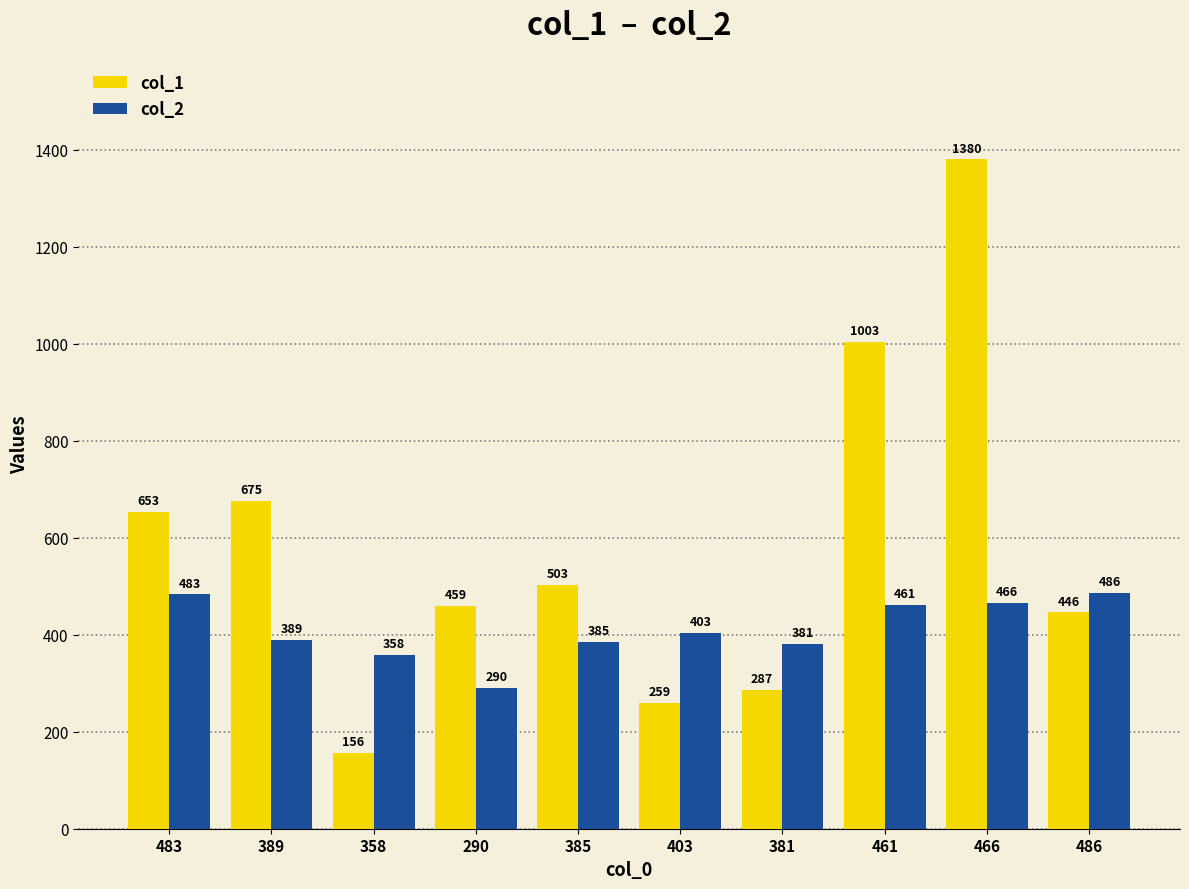

What is the maximum value for col_2?

486